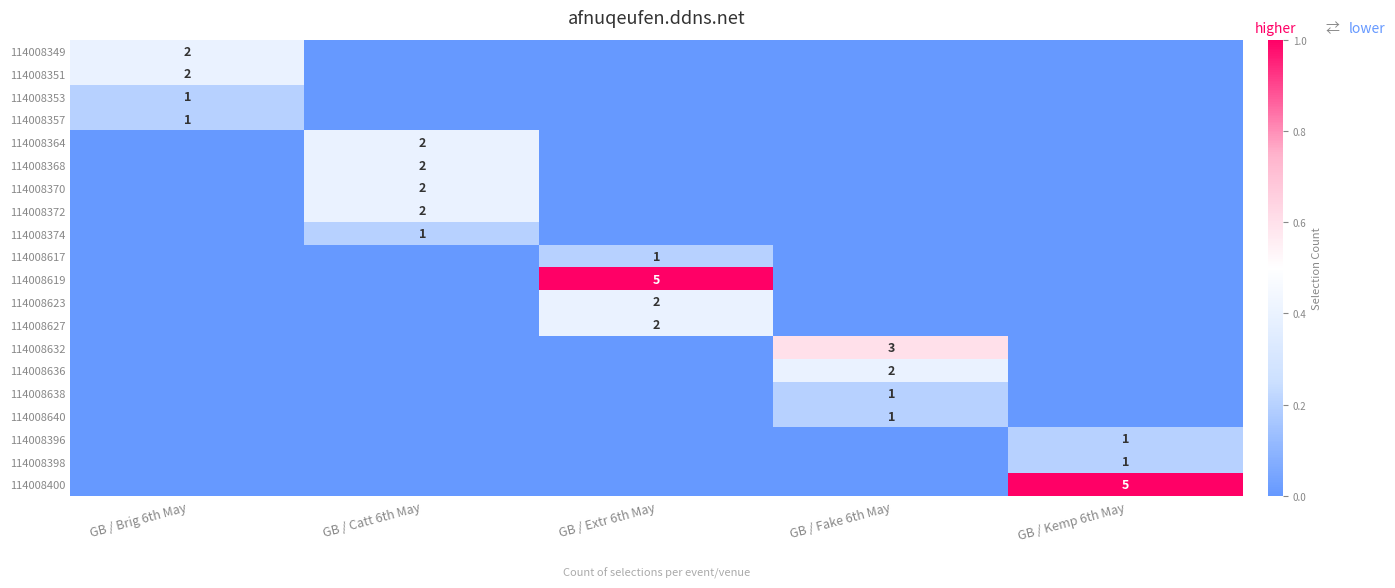

At GB / Fake 6th May, list the series in order from largest to smallest.

114008632, 114008636, 114008638, 114008640, 114008349, 114008351, 114008353, 114008357, 114008364, 114008368, 114008370, 114008372, 114008374, 114008617, 114008619, 114008623, 114008627, 114008396, 114008398, 114008400